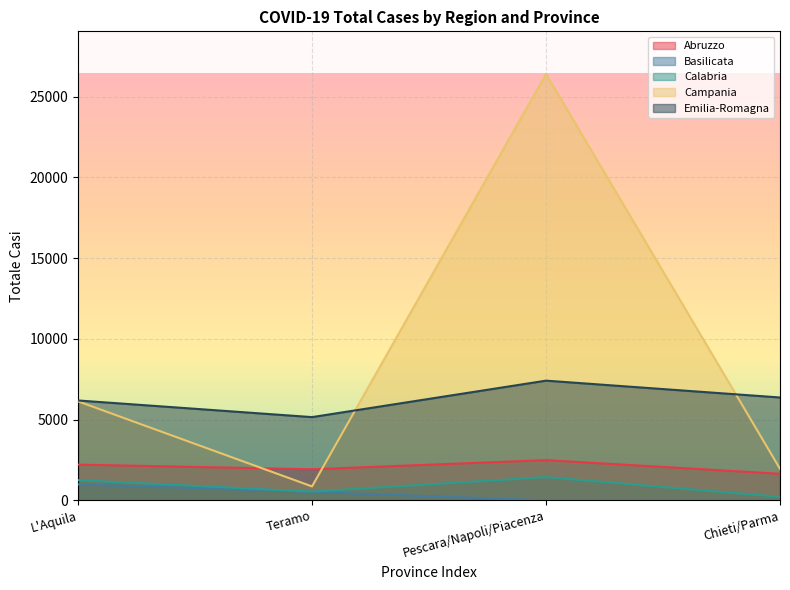

Does the chart display data point markers on the line(s)?

No